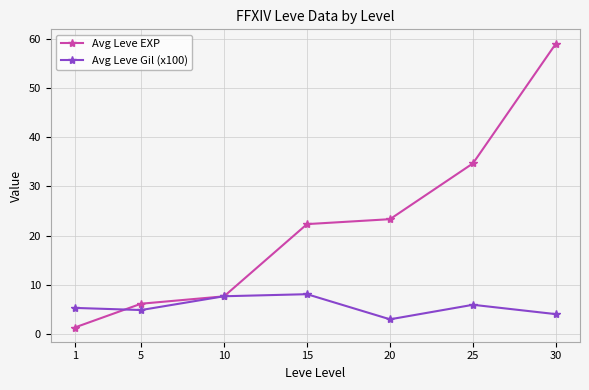

True or false: Avg Leve EXP and Avg Leve Gil (x100) cross at least once.

True